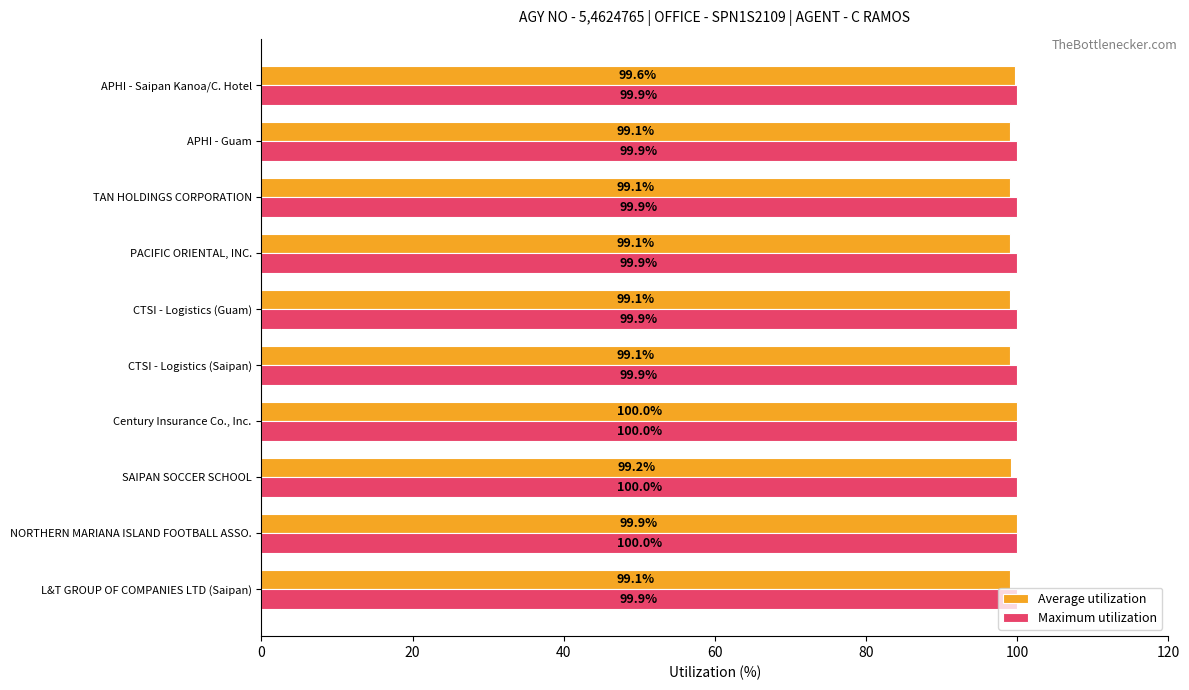

At which category is the sum across all series the highest?

Century Insurance Co., Inc.